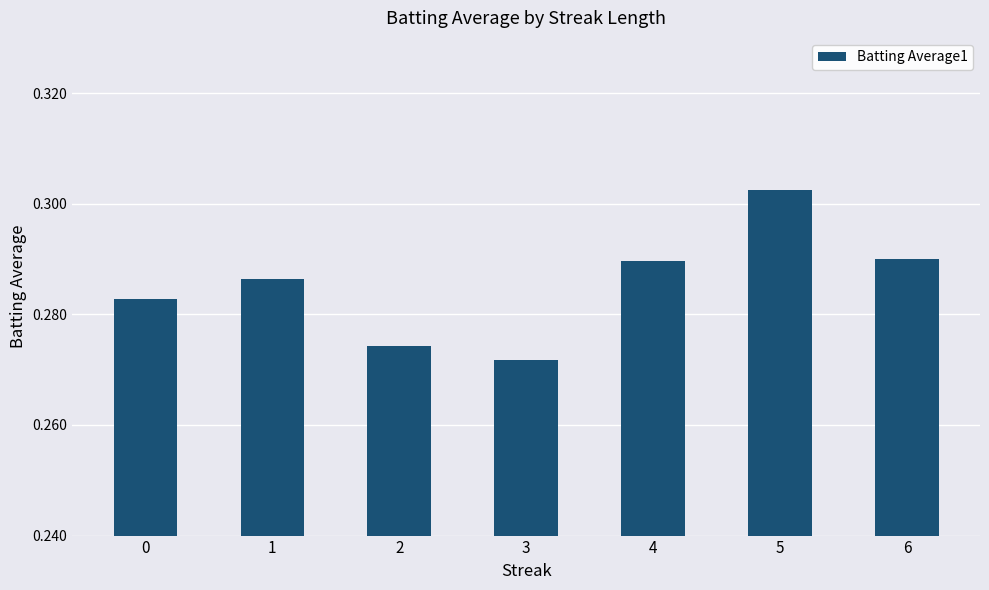

What is the sum of the values at 6 and 2?

0.6